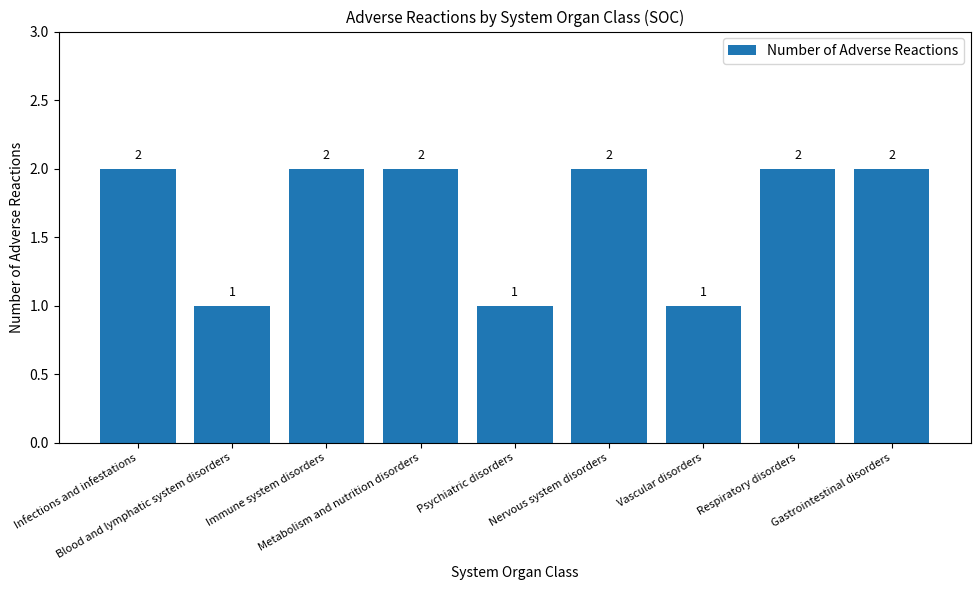

What is the label of the 4th bar from the left?

Metabolism and nutrition disorders